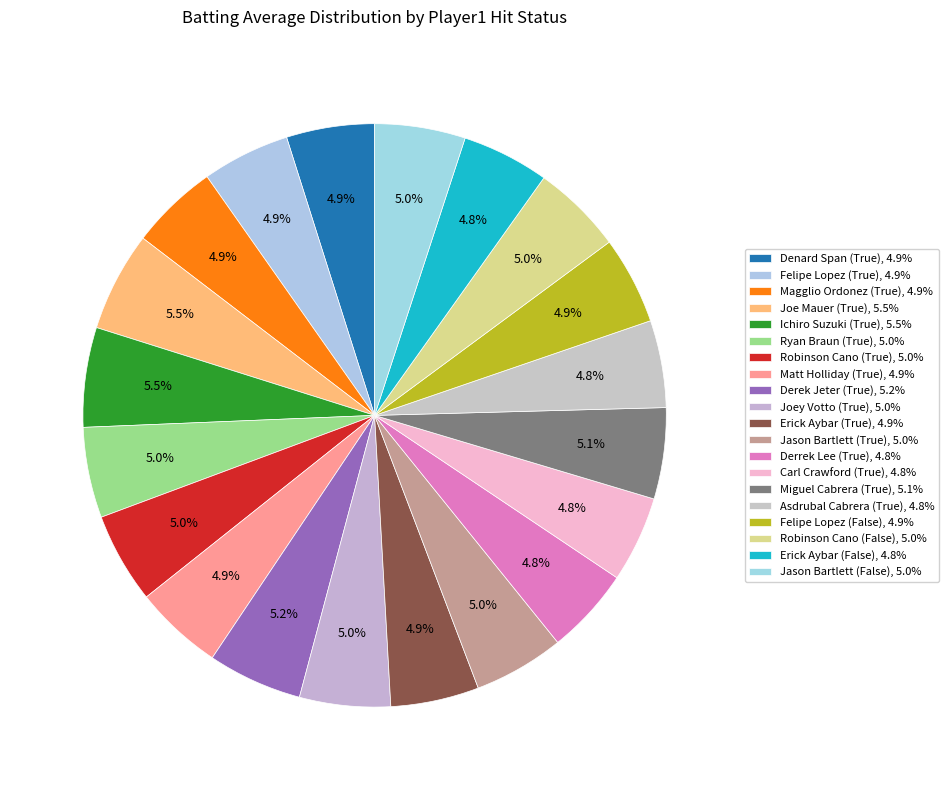

What is the largest slice in the pie chart?

Joe Mauer (True)